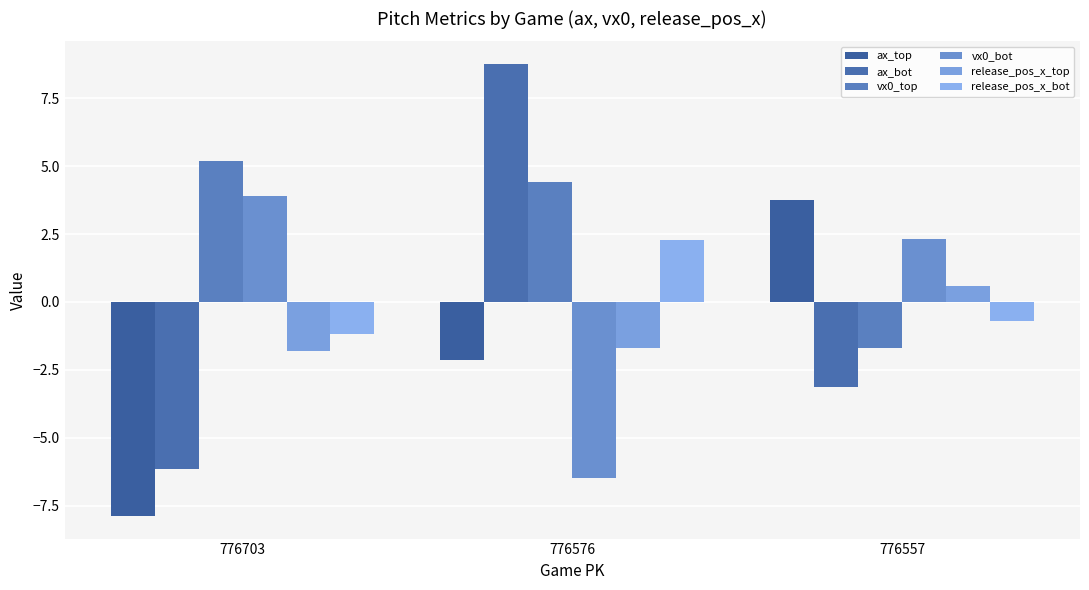

Reading left to right, transcribe all the data shown in this chart.

ax_top: 776703=-7.9	776576=-2.2	776557=3.8
ax_bot: 776703=-6.2	776576=8.8	776557=-3.1
vx0_top: 776703=5.2	776576=4.4	776557=-1.7
vx0_bot: 776703=3.9	776576=-6.5	776557=2.3
release_pos_x_top: 776703=-1.8	776576=-1.7	776557=0.6
release_pos_x_bot: 776703=-1.2	776576=2.3	776557=-0.7